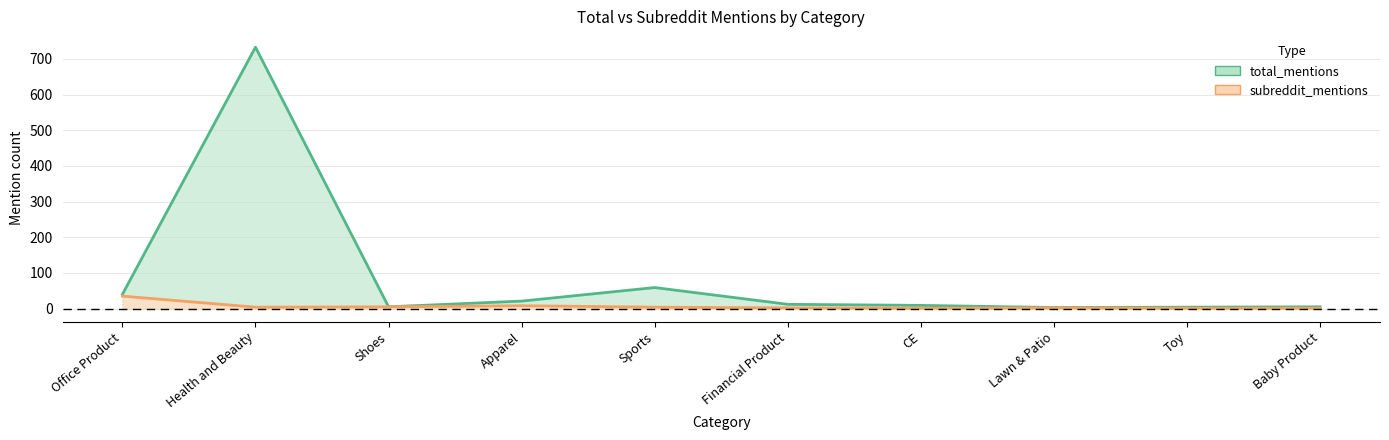

Between Health and Beauty and Baby Product, which is larger?

Health and Beauty